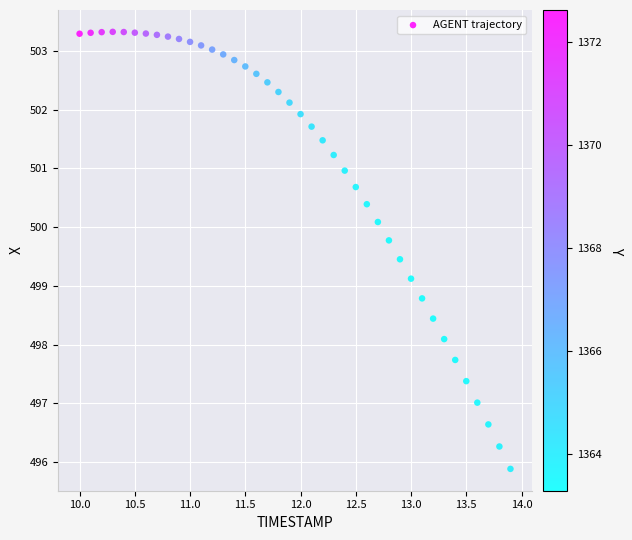

What is the range of Y values (max minus min)?

7.4